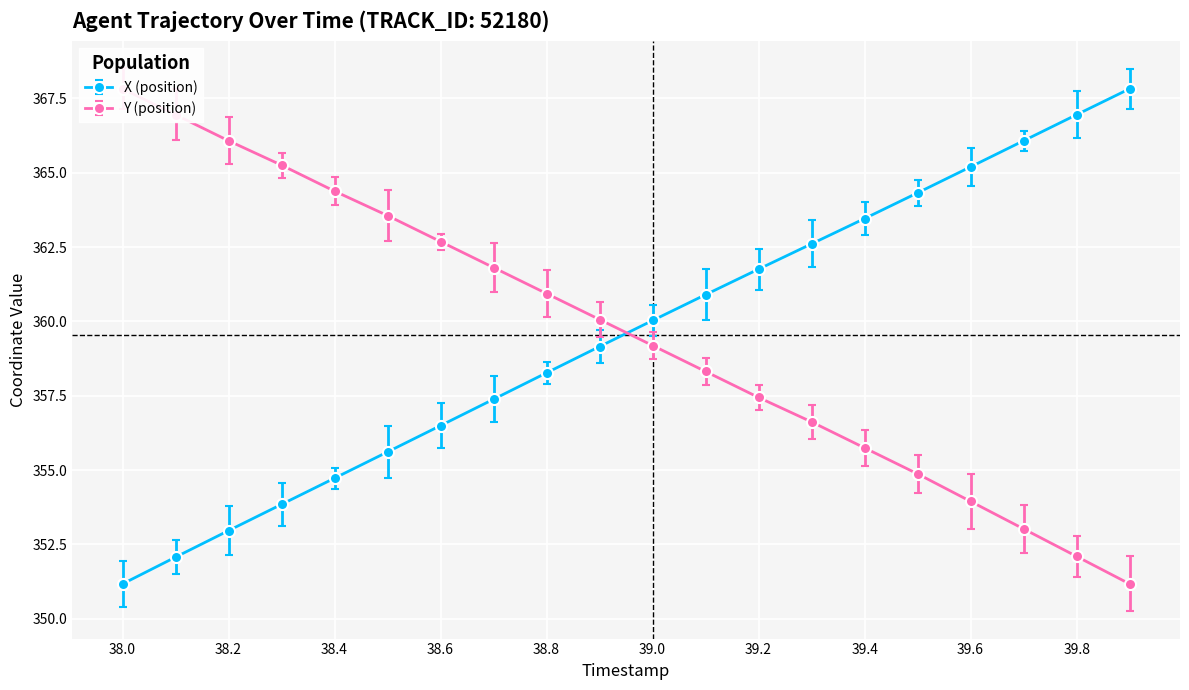

What is the average value of the Y (position) series?

359.6